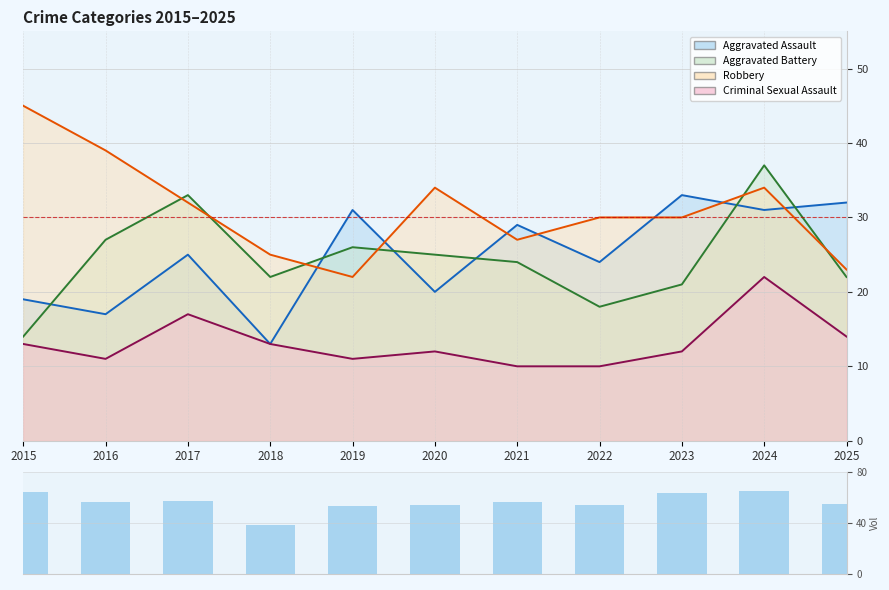

How many categories are shown in the chart?

11